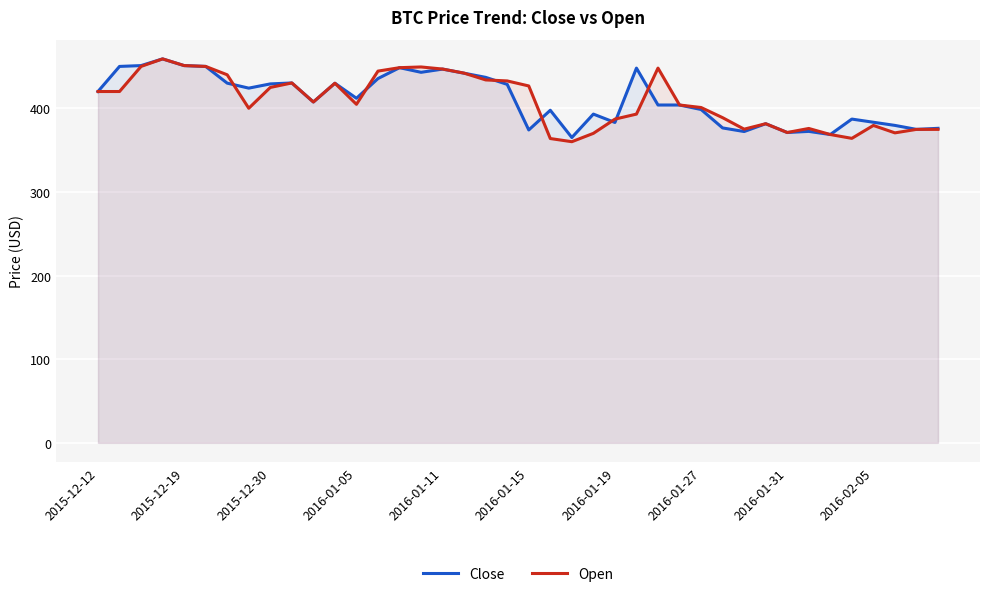

How many times do Close and Open cross each other?

8